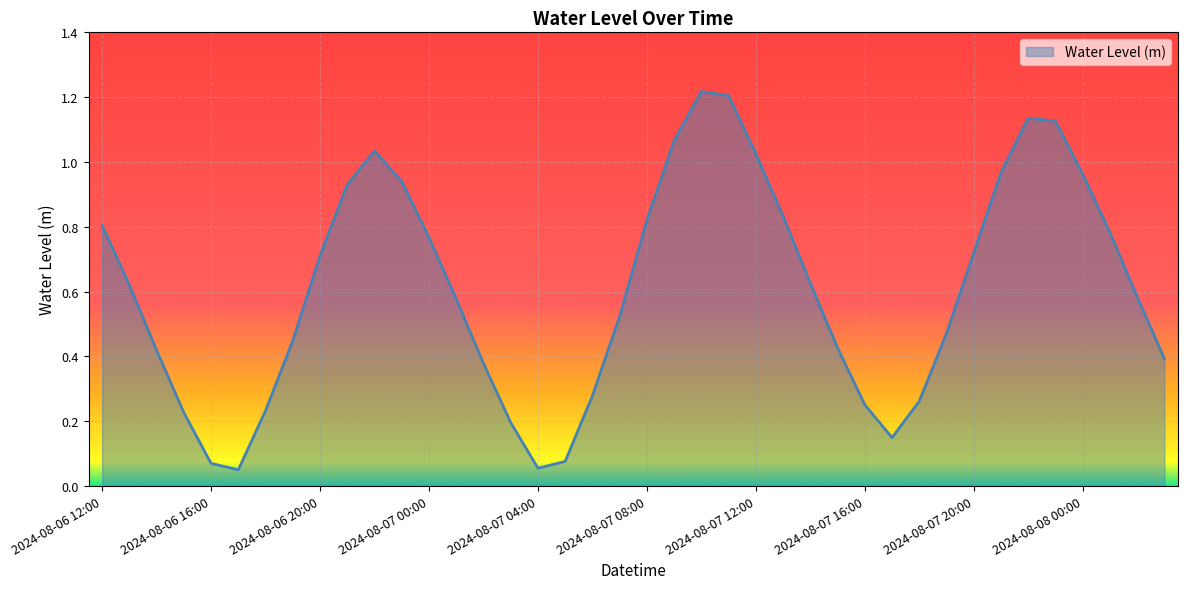

How many lines are shown in the chart?

1